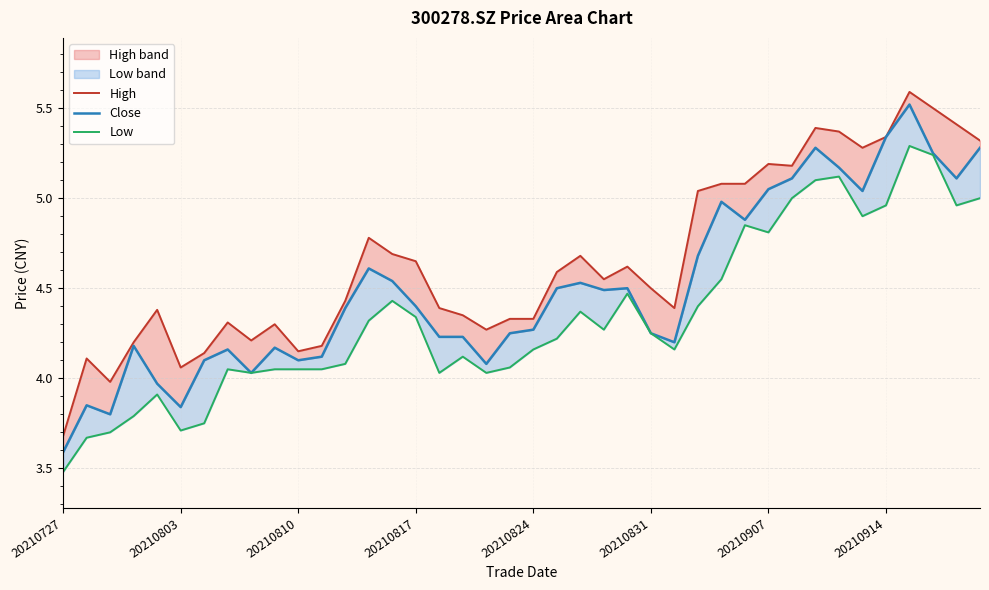

The high_line series shows 7.0 at 20210810. True or false?

False